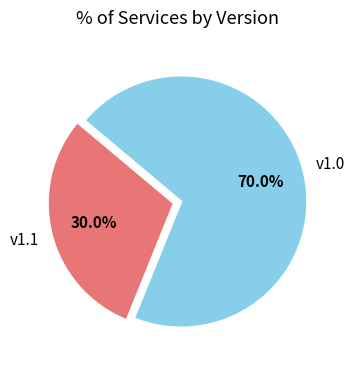

Count the number of slices in the pie.

2